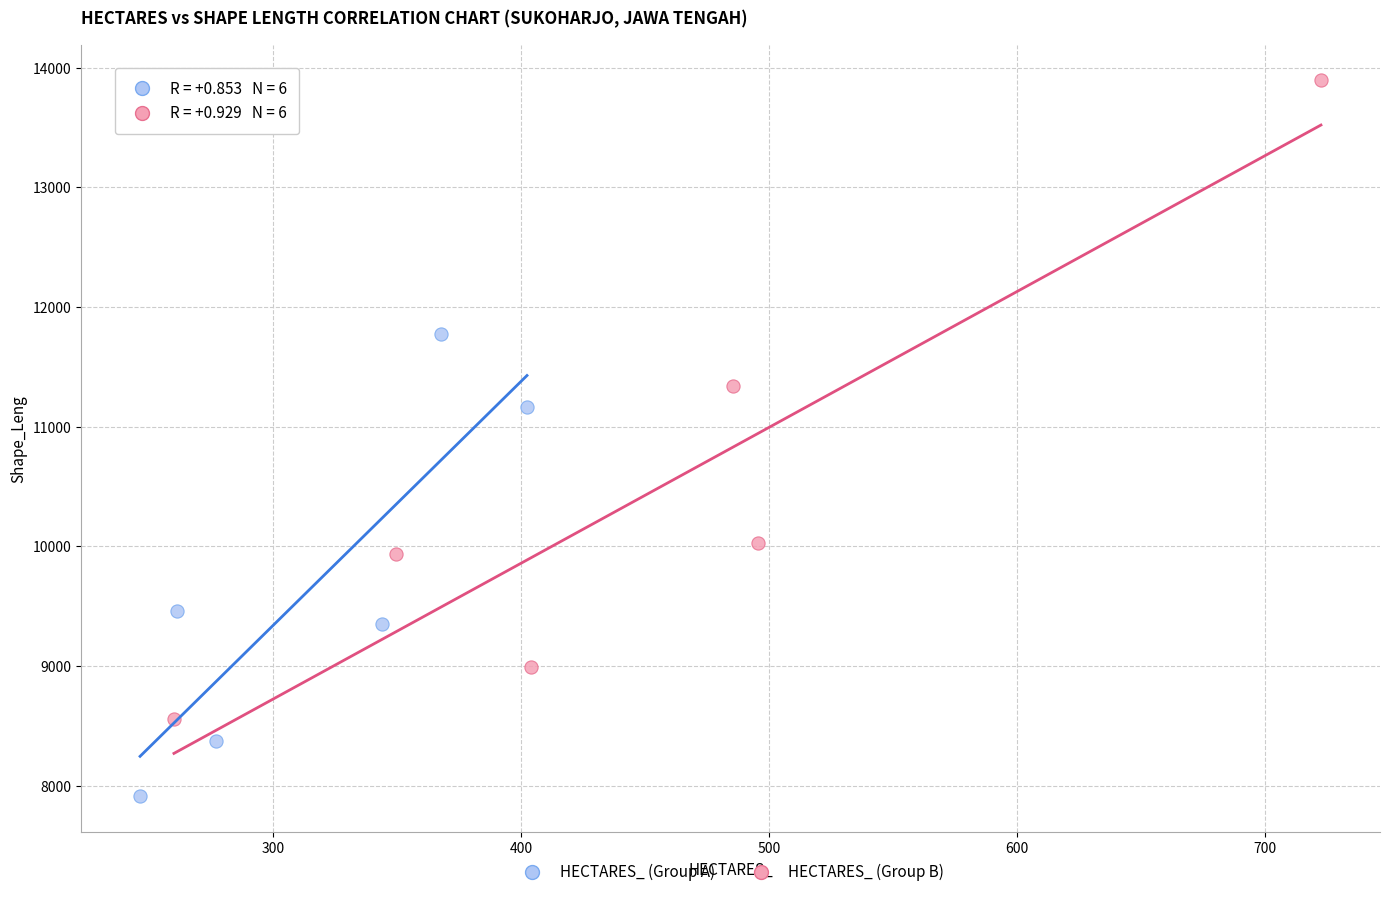

Which series reaches the minimum Y coordinate?

HECTARES_ (Group A)